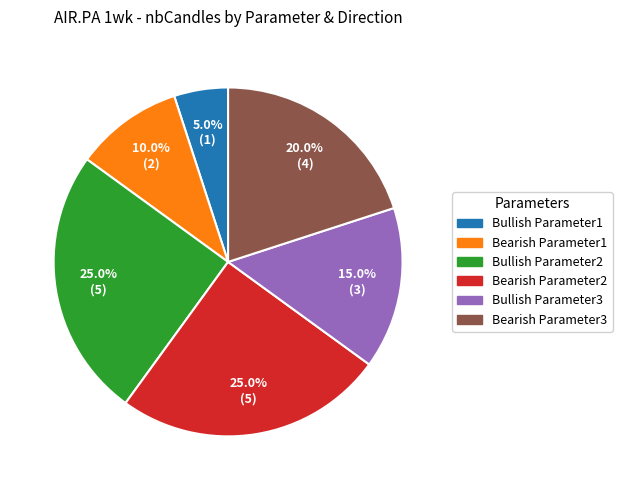

What percentage is NOT represented by Bullish Parameter1?

95.0%